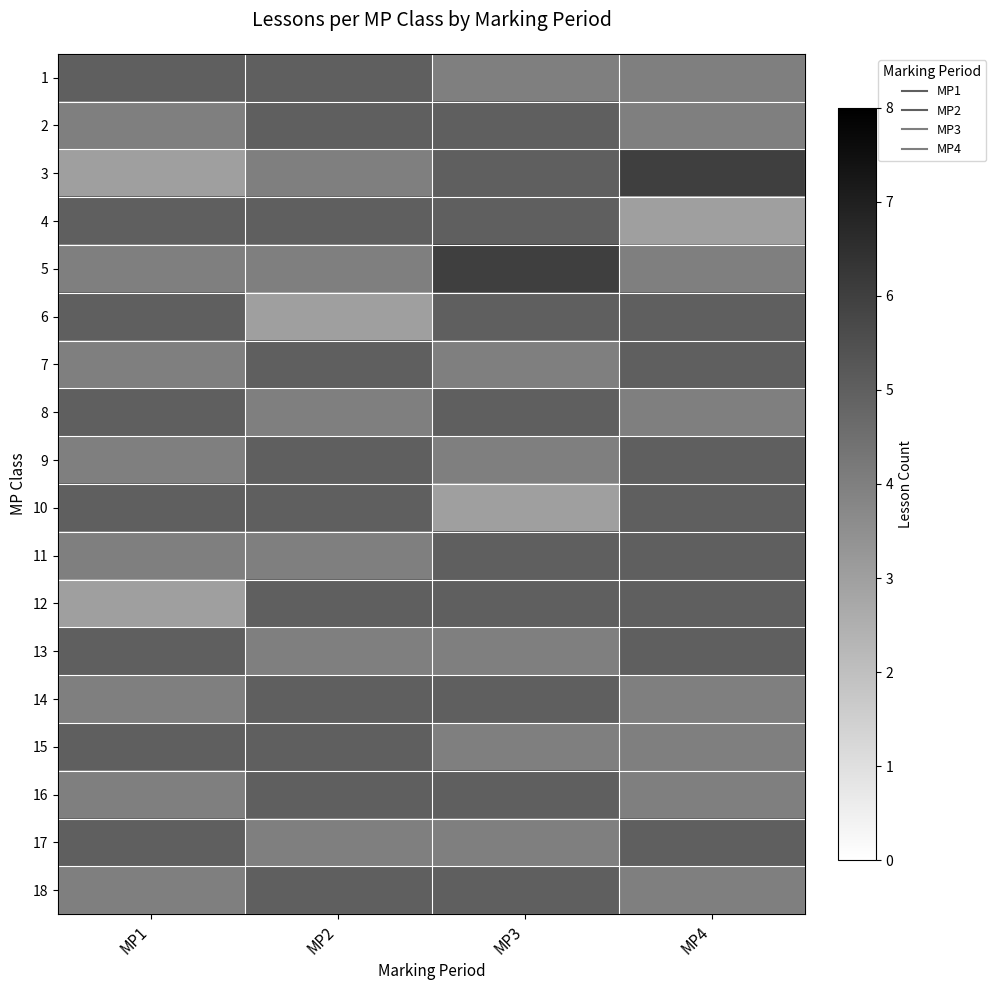

Reading left to right, extract all data points from this chart.

1: MP1=5	MP2=5	MP3=4	MP4=4
2: MP1=4	MP2=5	MP3=5	MP4=4
3: MP1=3	MP2=4	MP3=5	MP4=6
4: MP1=5	MP2=5	MP3=5	MP4=3
5: MP1=4	MP2=4	MP3=6	MP4=4
6: MP1=5	MP2=3	MP3=5	MP4=5
7: MP1=4	MP2=5	MP3=4	MP4=5
8: MP1=5	MP2=4	MP3=5	MP4=4
9: MP1=4	MP2=5	MP3=4	MP4=5
10: MP1=5	MP2=5	MP3=3	MP4=5
11: MP1=4	MP2=4	MP3=5	MP4=5
12: MP1=3	MP2=5	MP3=5	MP4=5
13: MP1=5	MP2=4	MP3=4	MP4=5
14: MP1=4	MP2=5	MP3=5	MP4=4
15: MP1=5	MP2=5	MP3=4	MP4=4
16: MP1=4	MP2=5	MP3=5	MP4=4
17: MP1=5	MP2=4	MP3=4	MP4=5
18: MP1=4	MP2=5	MP3=5	MP4=4